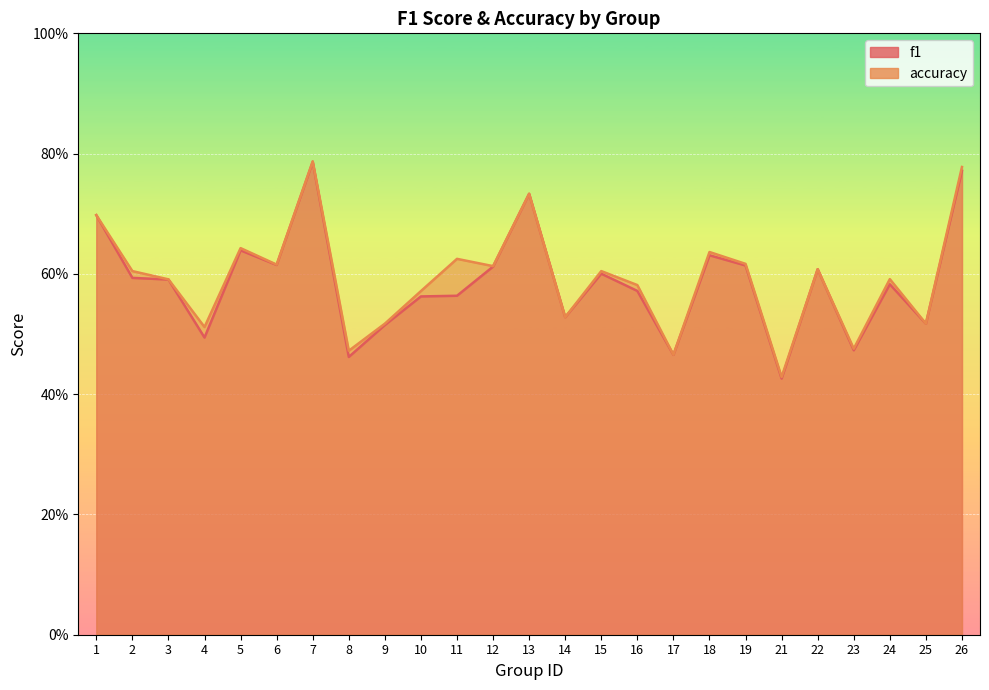

Count the f1 values in the range 0 to 1.

25